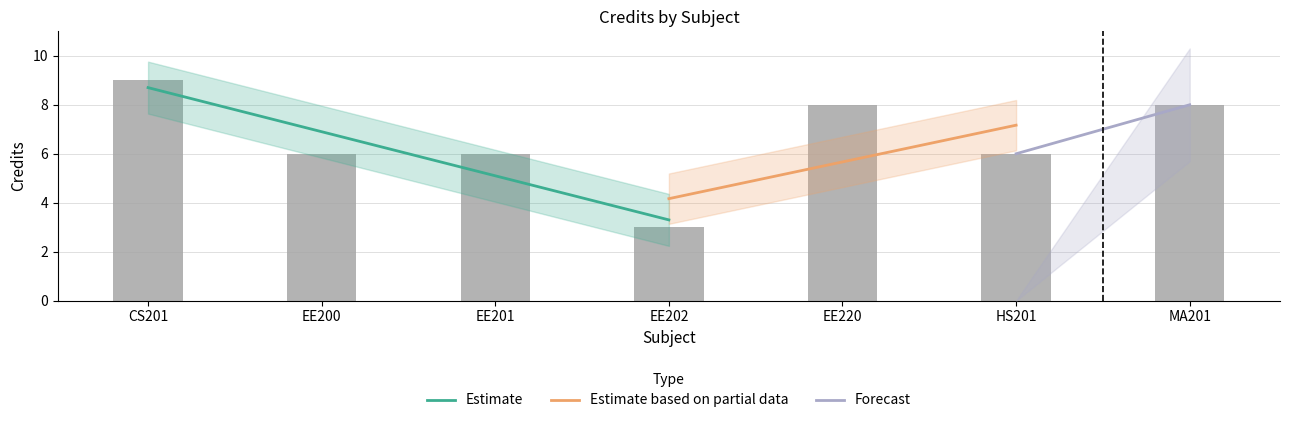

True or false: the data shows 13 at EE220.

False